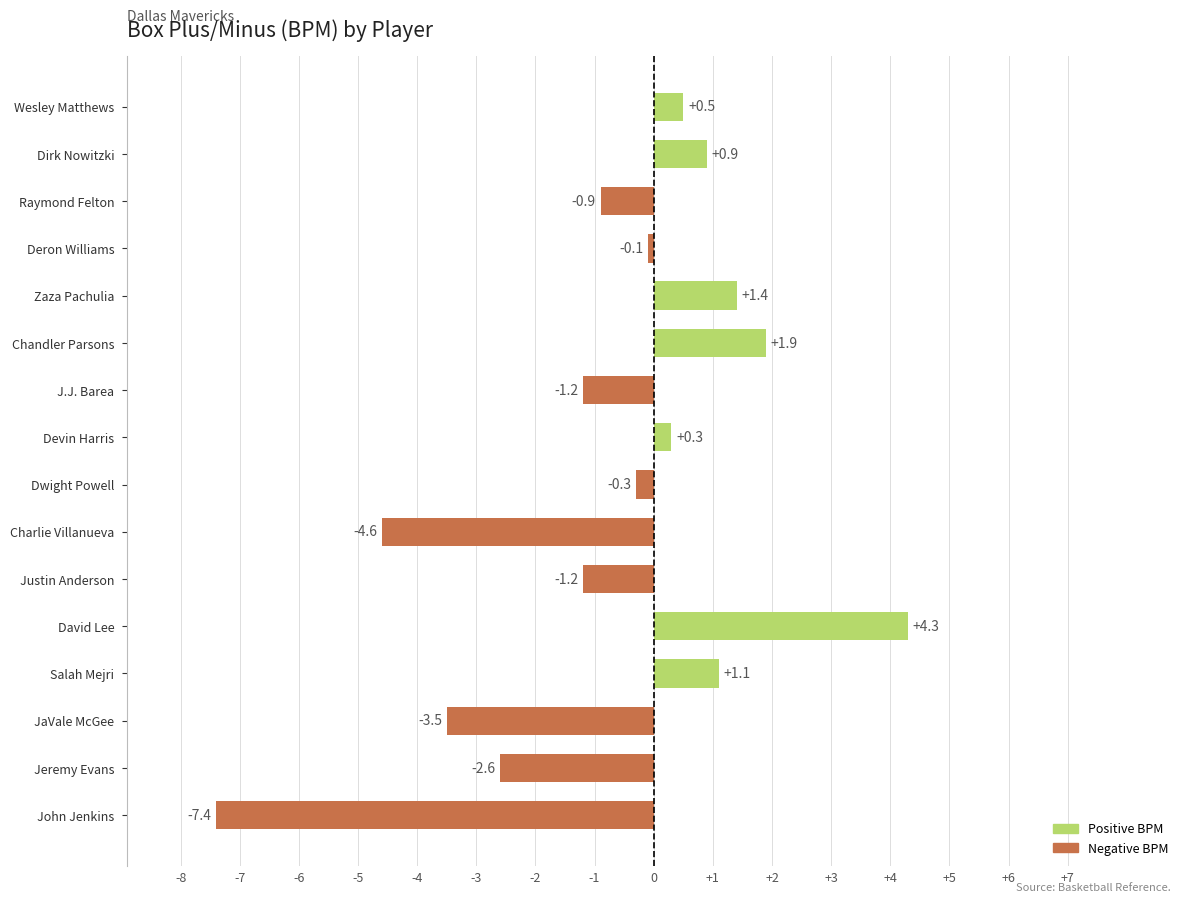

Reading top to bottom, extract all data points from this chart.

Wesley Matthews=0.5	Dirk Nowitzki=0.9	Raymond Felton=-0.9	Deron Williams=-0.1	Zaza Pachulia=1.4	Chandler Parsons=1.9	J.J. Barea=-1.2	Devin Harris=0.3	Dwight Powell=-0.3	Charlie Villanueva=-4.6	Justin Anderson=-1.2	David Lee=4.3	Salah Mejri=1.1	JaVale McGee=-3.5	Jeremy Evans=-2.6	John Jenkins=-7.4